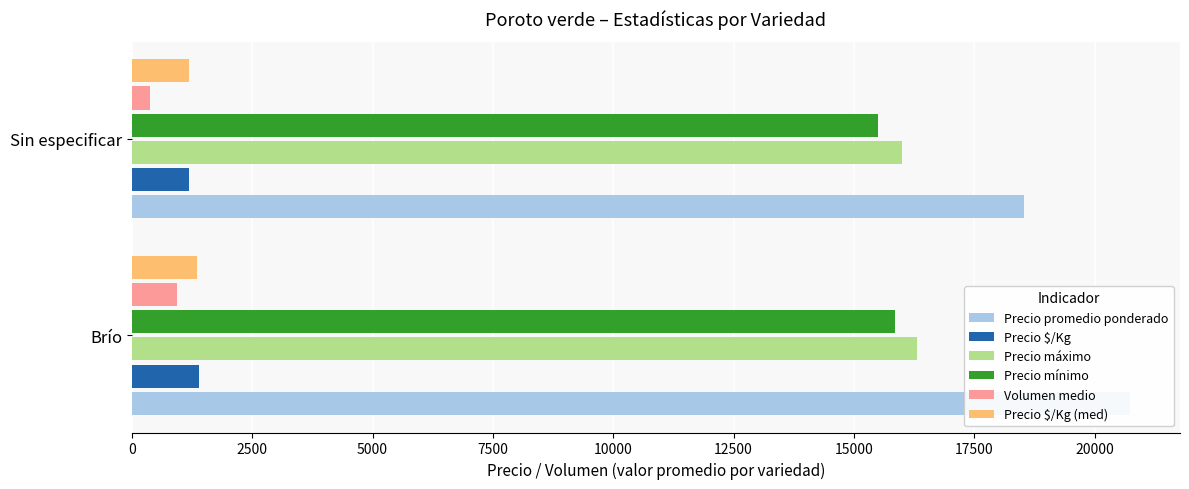

What is the value of the Precio máximo bar at the 2nd from the left?

16000